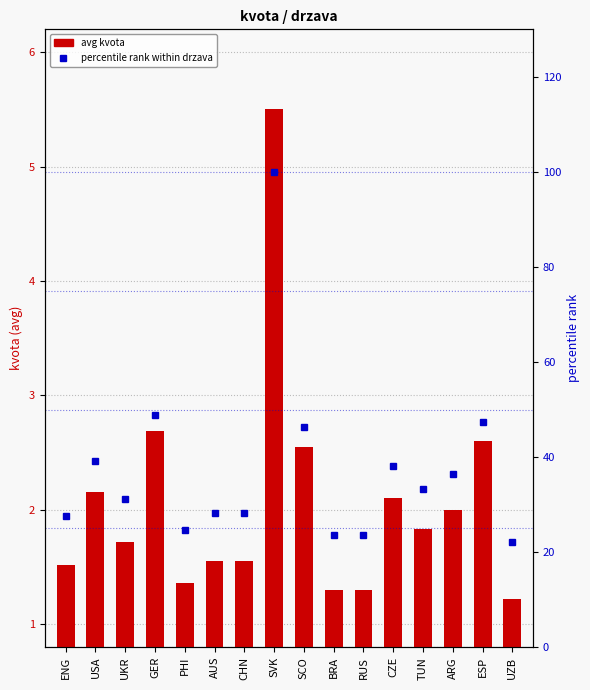

What is the difference between the highest and lowest values at ESP?

44.7